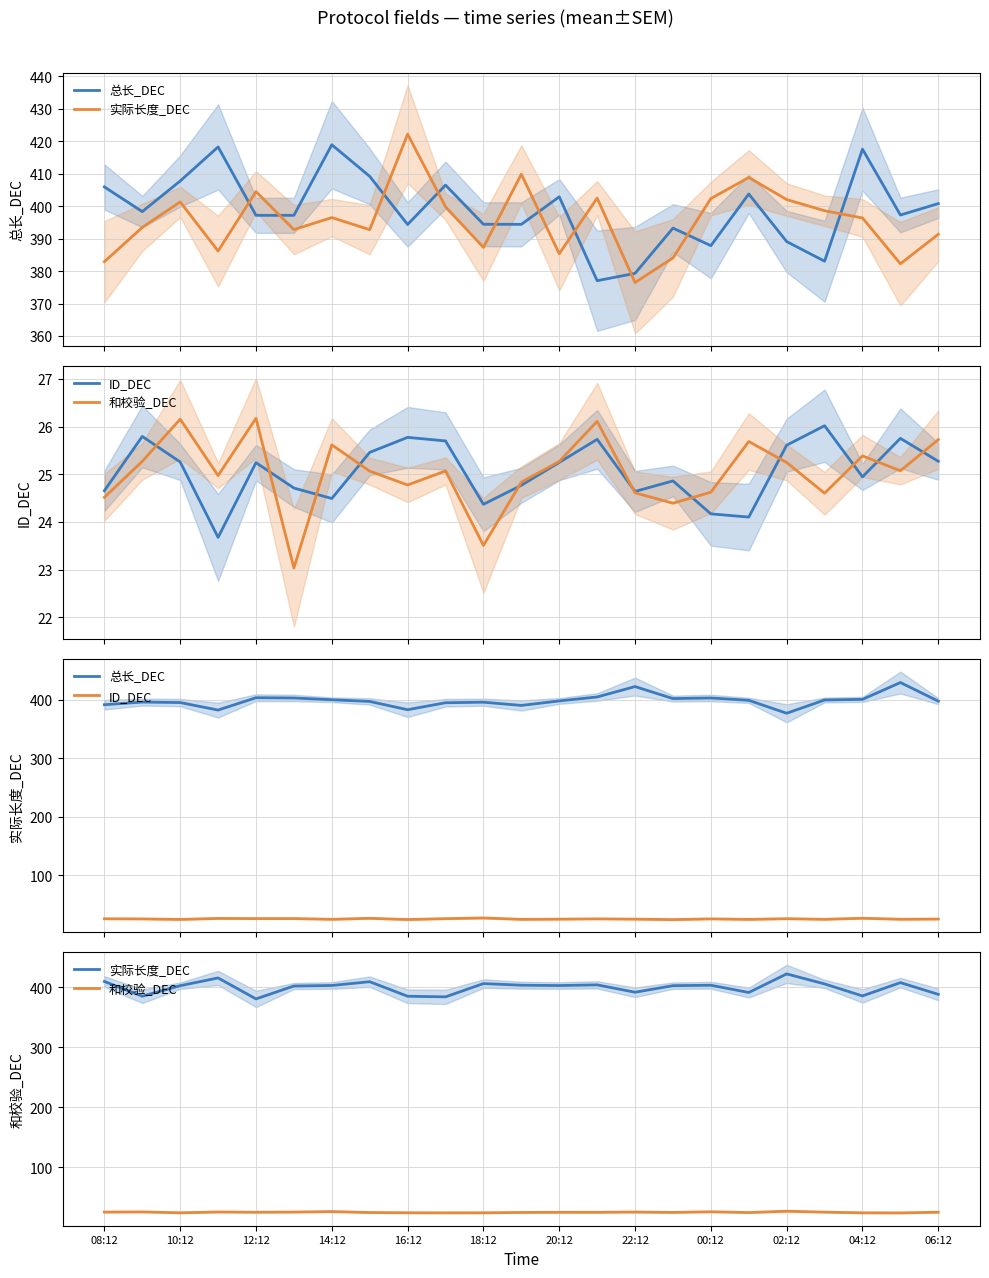

What is the difference between the 和校验_DEC values at 20 and 15?

0.7